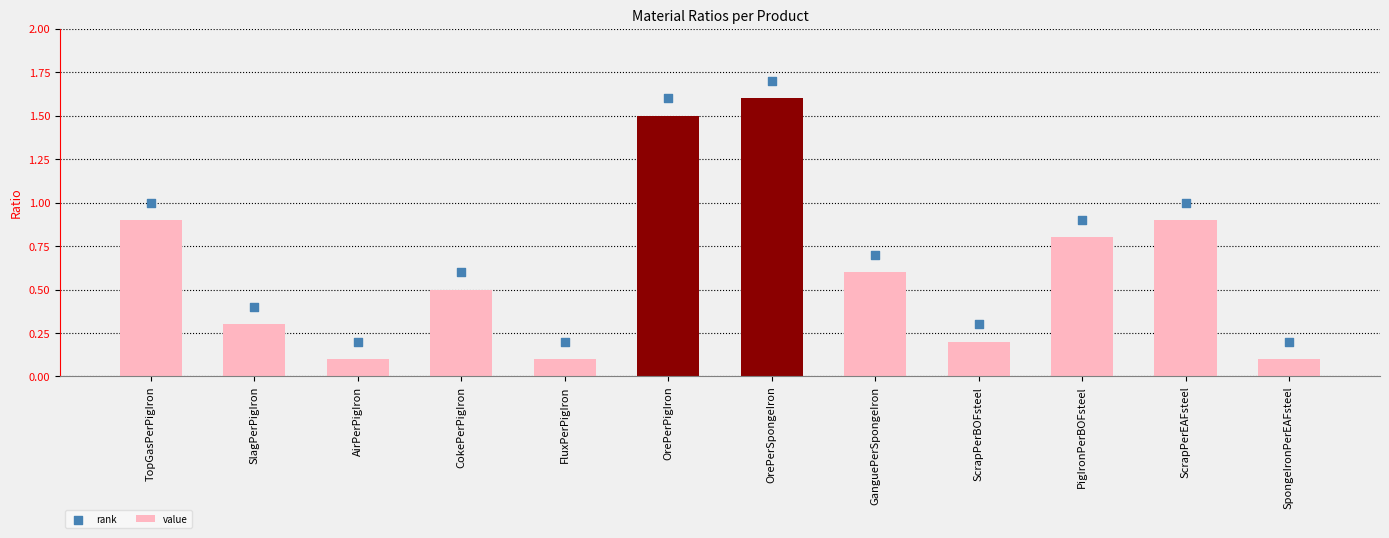

At how many categories does at least one series exceed 0?

12